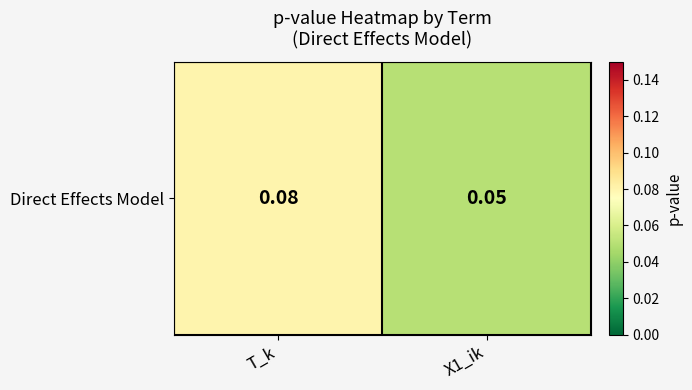

Count the number of categories in the chart.

2